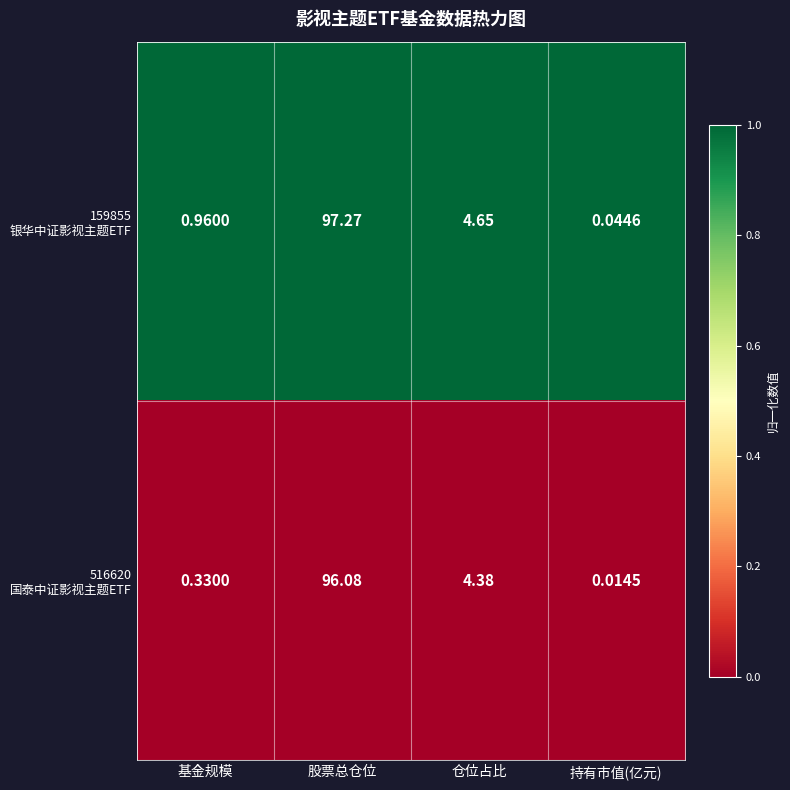

At which category is the sum across all series the highest?

股票总仓位